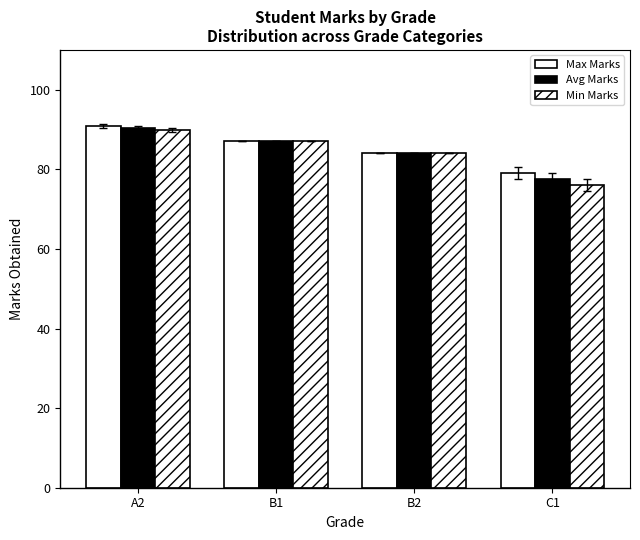

What is the total value across all series at A2?

271.5